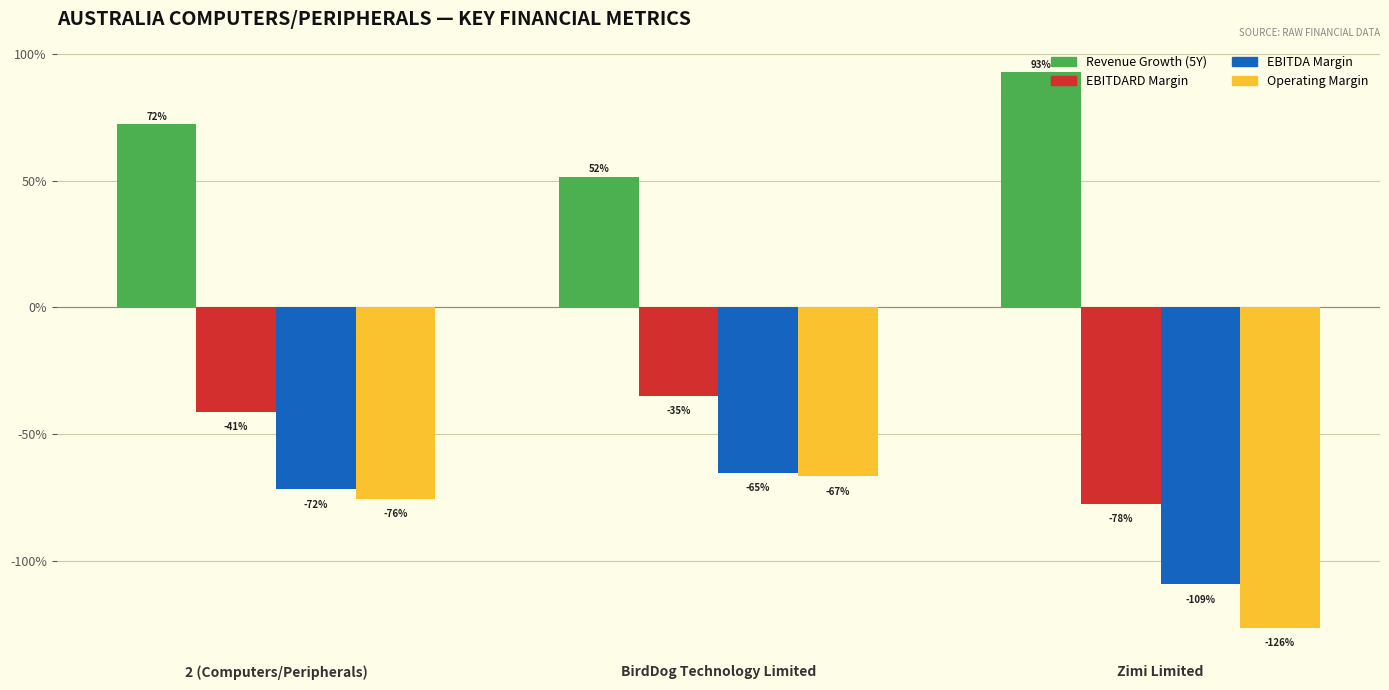

How many Revenue Growth (5Y) values are between 0 and 1?

3